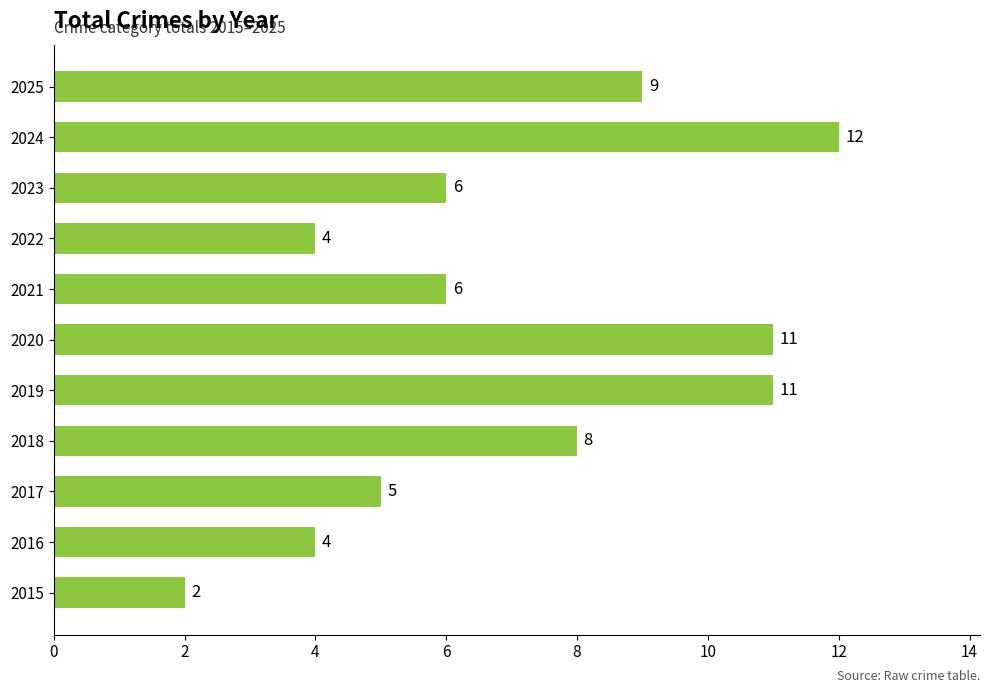

The value at 2016 is 7. True or false?

False